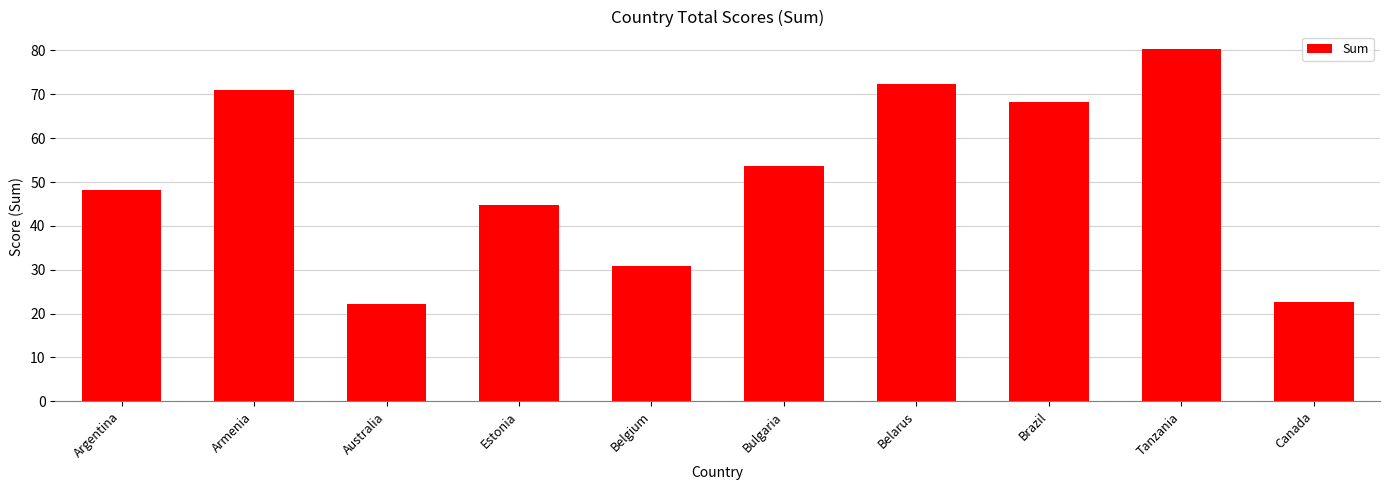

Which category has the highest value across all series?

Tanzania